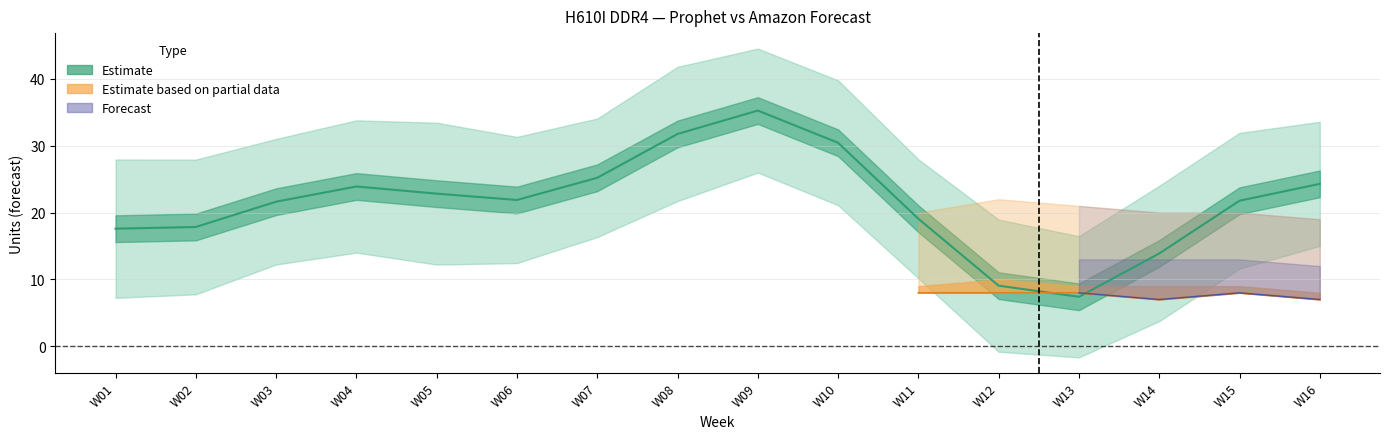

What is the sum of all Amazon P70 Forecast values?

158.0